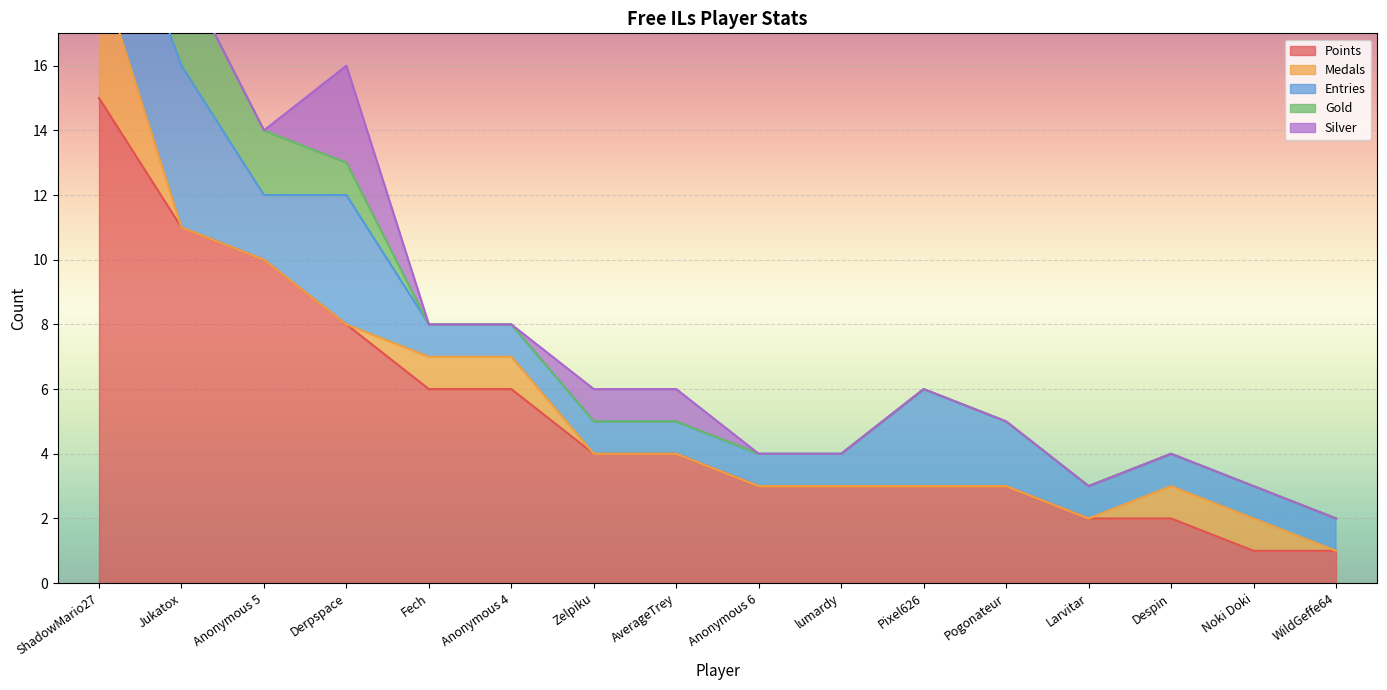

What is the greatest value displayed?

15